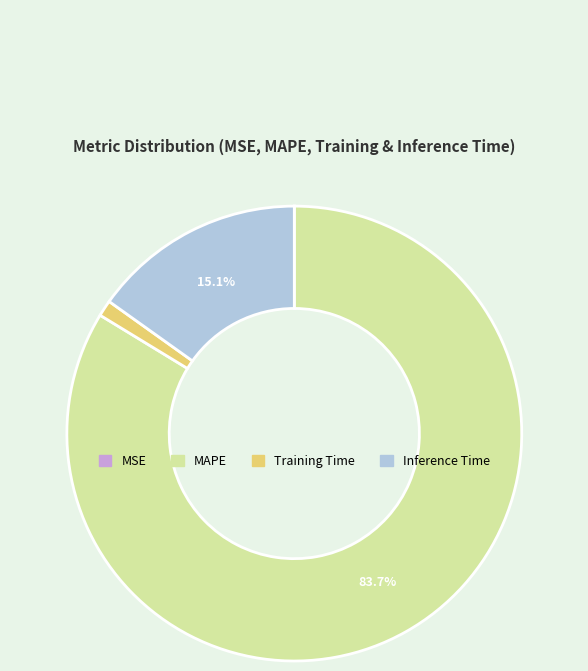

What is the largest slice in the pie chart?

MAPE